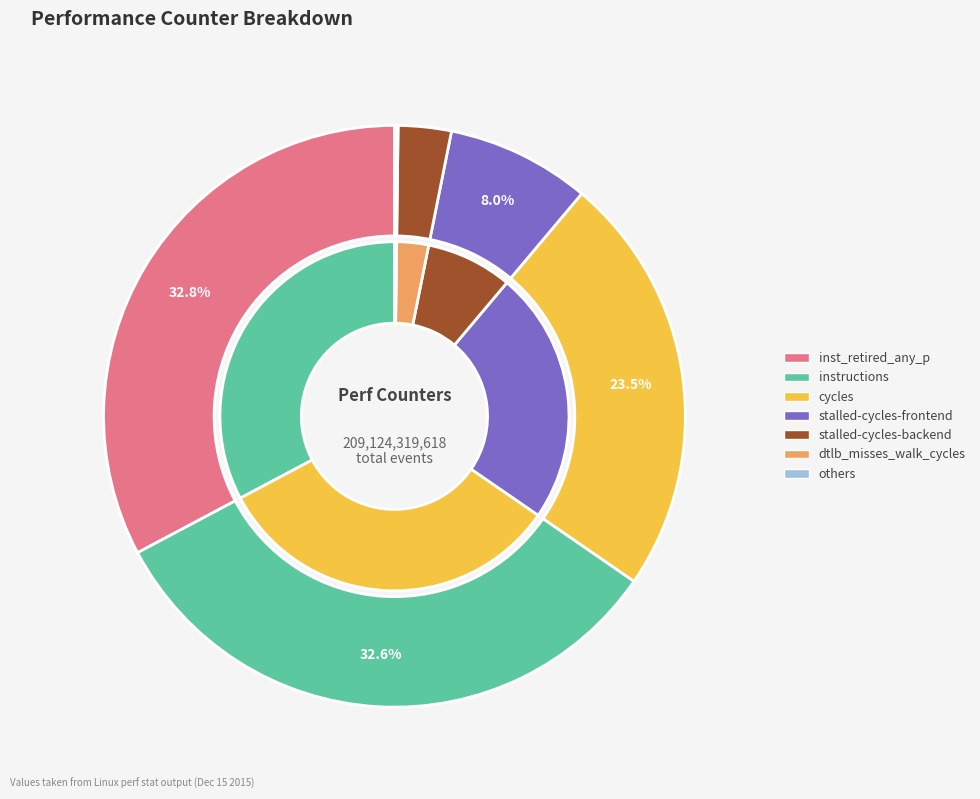

Does inst_retired_any_p represent more than half of the total?

No